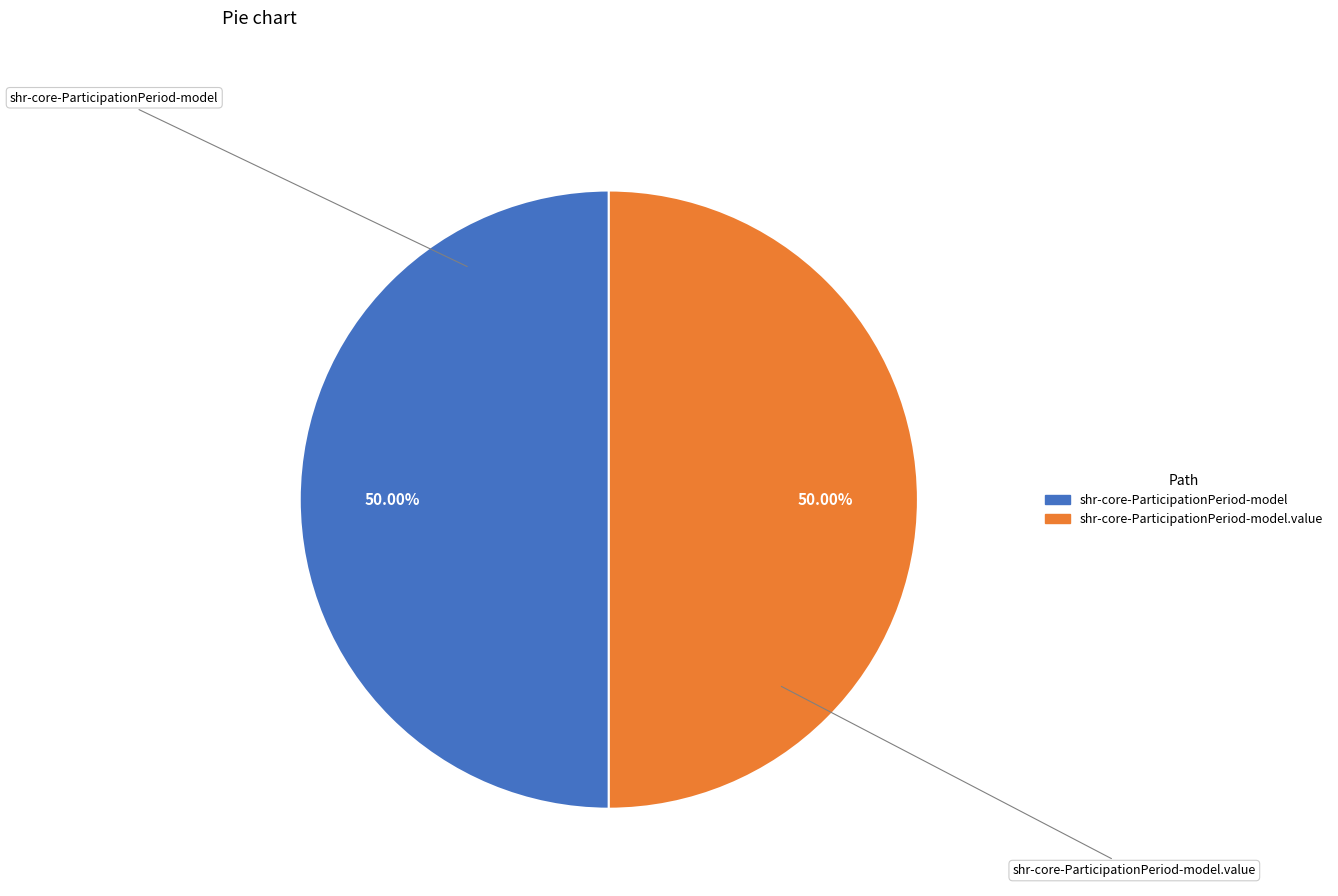

What is the ratio of the value at shr-core-ParticipationPeriod-model.value to the value at shr-core-ParticipationPeriod-model?

1.0